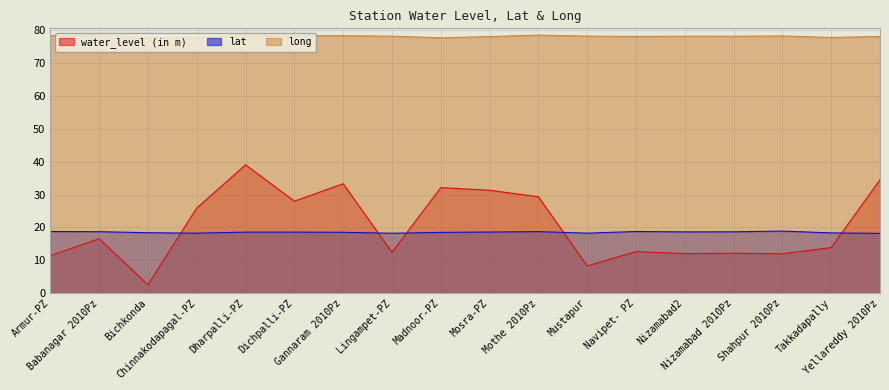

What is the average value of the lat series?

18.5